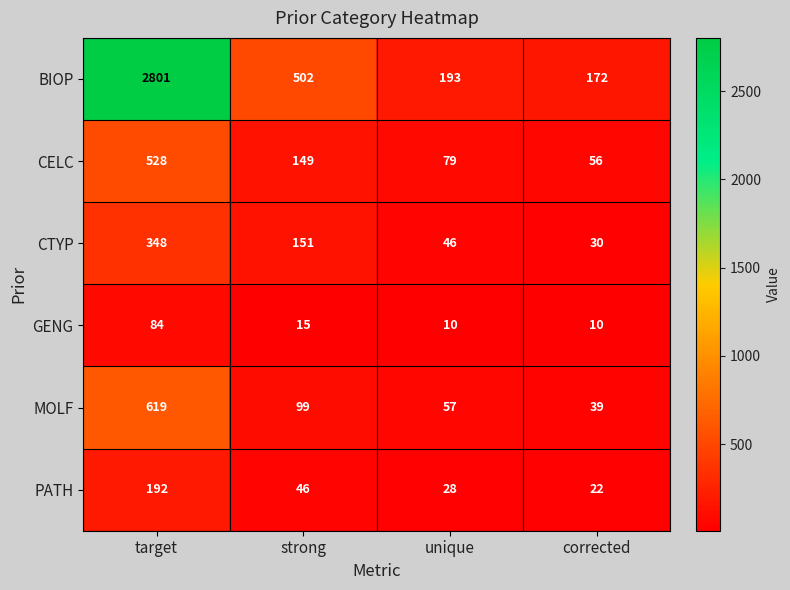

Reading right to left, list all the values displayed in this chart.

BIOP: corrected=172	unique=193	strong=502	target=2801
CELC: corrected=56	unique=79	strong=149	target=528
CTYP: corrected=30	unique=46	strong=151	target=348
GENG: corrected=10	unique=10	strong=15	target=84
MOLF: corrected=39	unique=57	strong=99	target=619
PATH: corrected=22	unique=28	strong=46	target=192